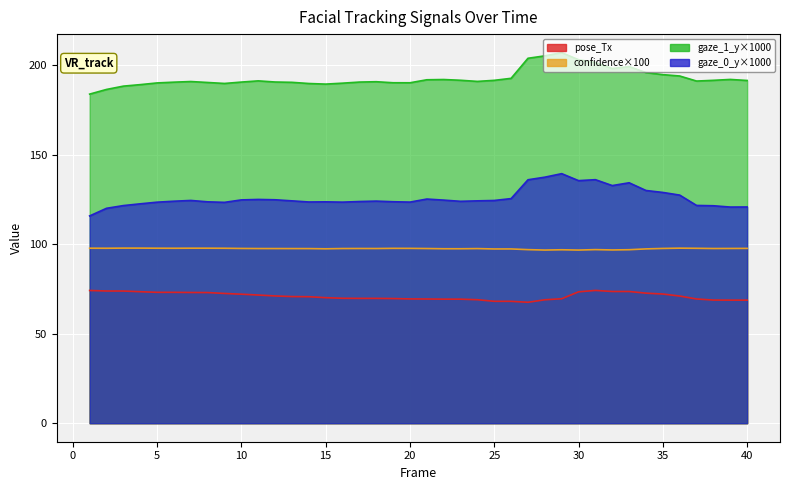

True or false: confidence and gaze_1_y intersect in this chart.

False